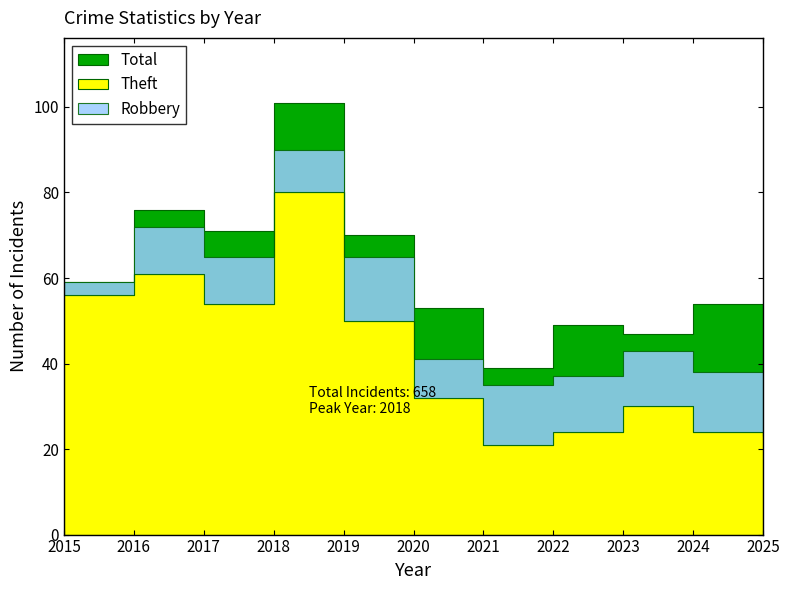

Is it true that Total equals 128 at 2017?

False